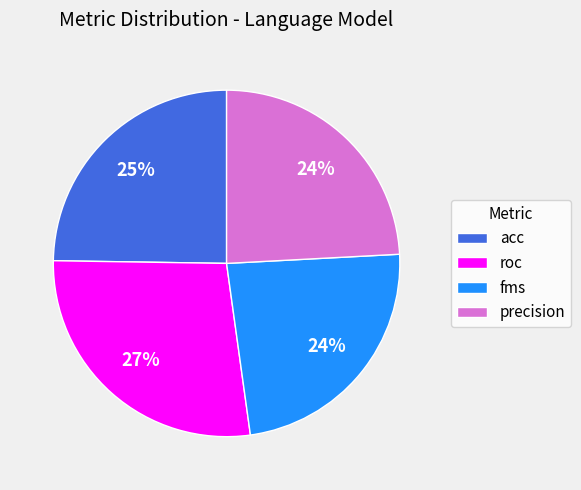

To the nearest percent, what percentage of the pie is roc?

27%